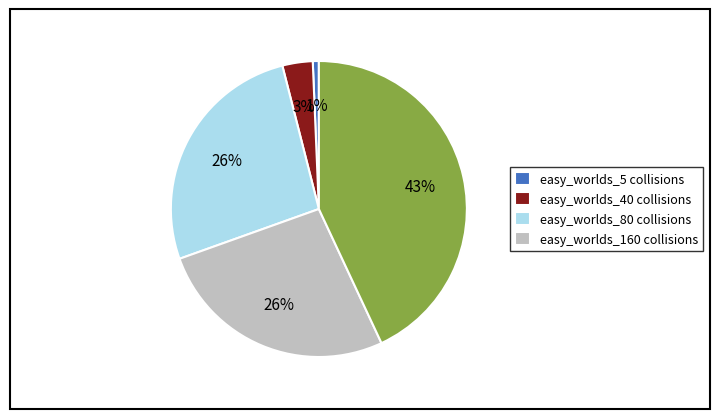

How many slices are in this pie chart?

5